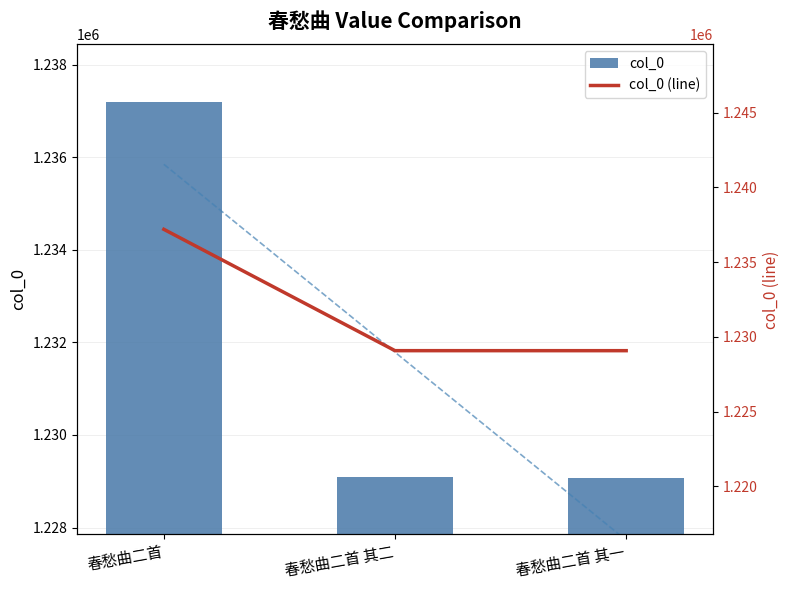

At which label does col_0 first exceed 1229082?

春愁曲二首